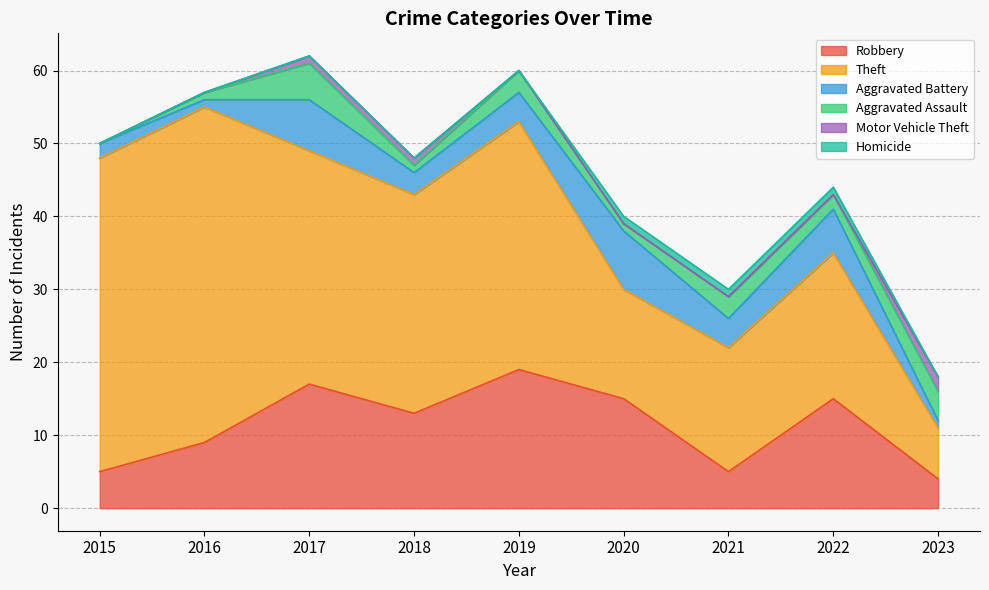

List the series in order of their peak value, lowest first.

Homicide, Motor Vehicle Theft, Aggravated Assault, Aggravated Battery, Robbery, Theft